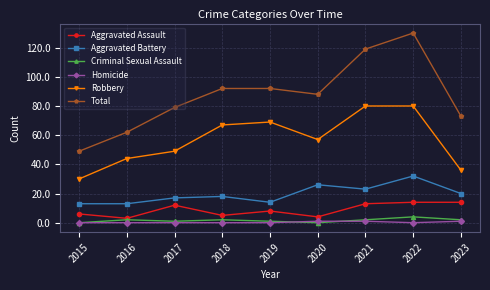

True or false: Aggravated Assault and Homicide cross at least once.

False